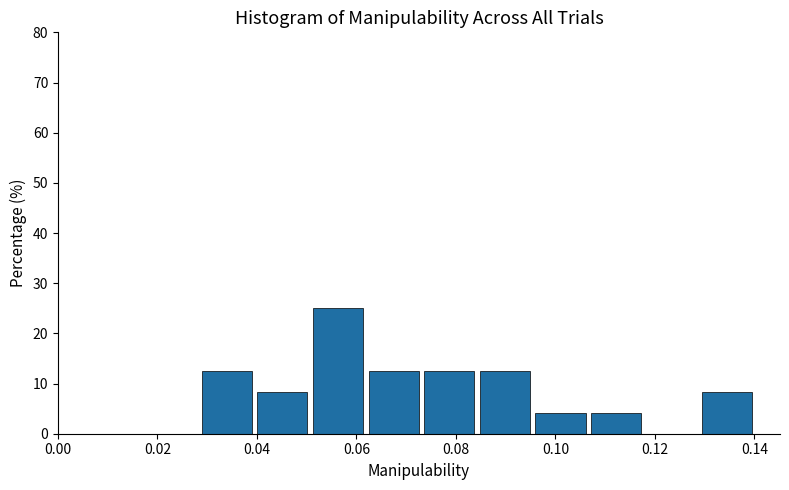

What is the height of the bar covering 0.130 to 0.140 on the x-axis? Neither the bar edges nor the heights are printed on the chart, so give them approximately, as read against the axes.

8